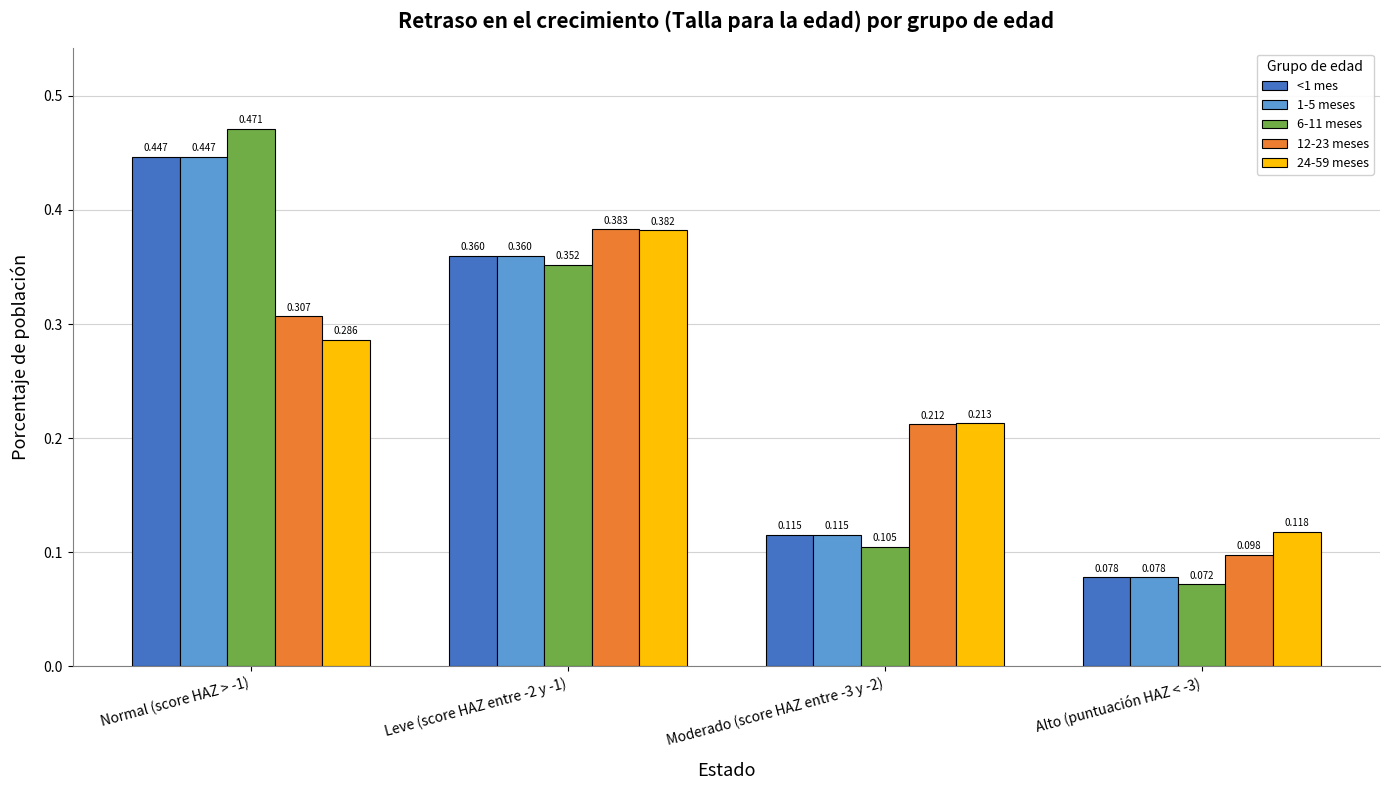

At which label is 1-5 meses closest to 0?

Alto (puntuación HAZ < -3)